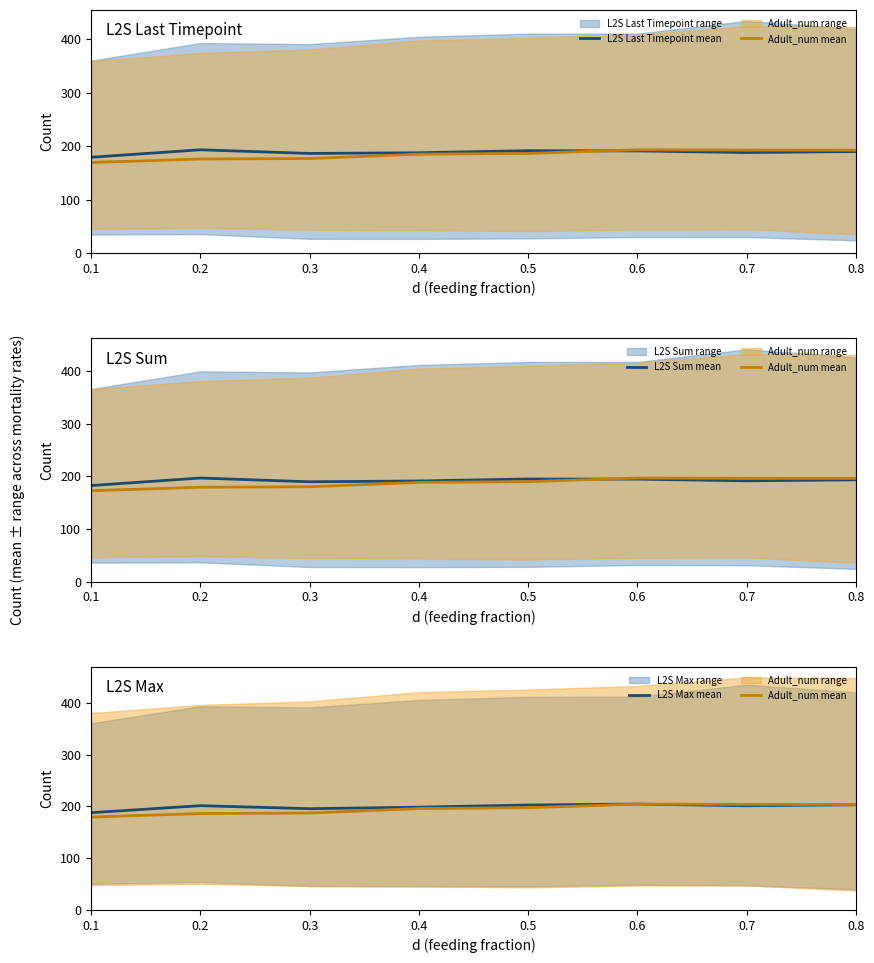

What is the value of the L2S Sum mean point at the 3rd from the left?

189.7